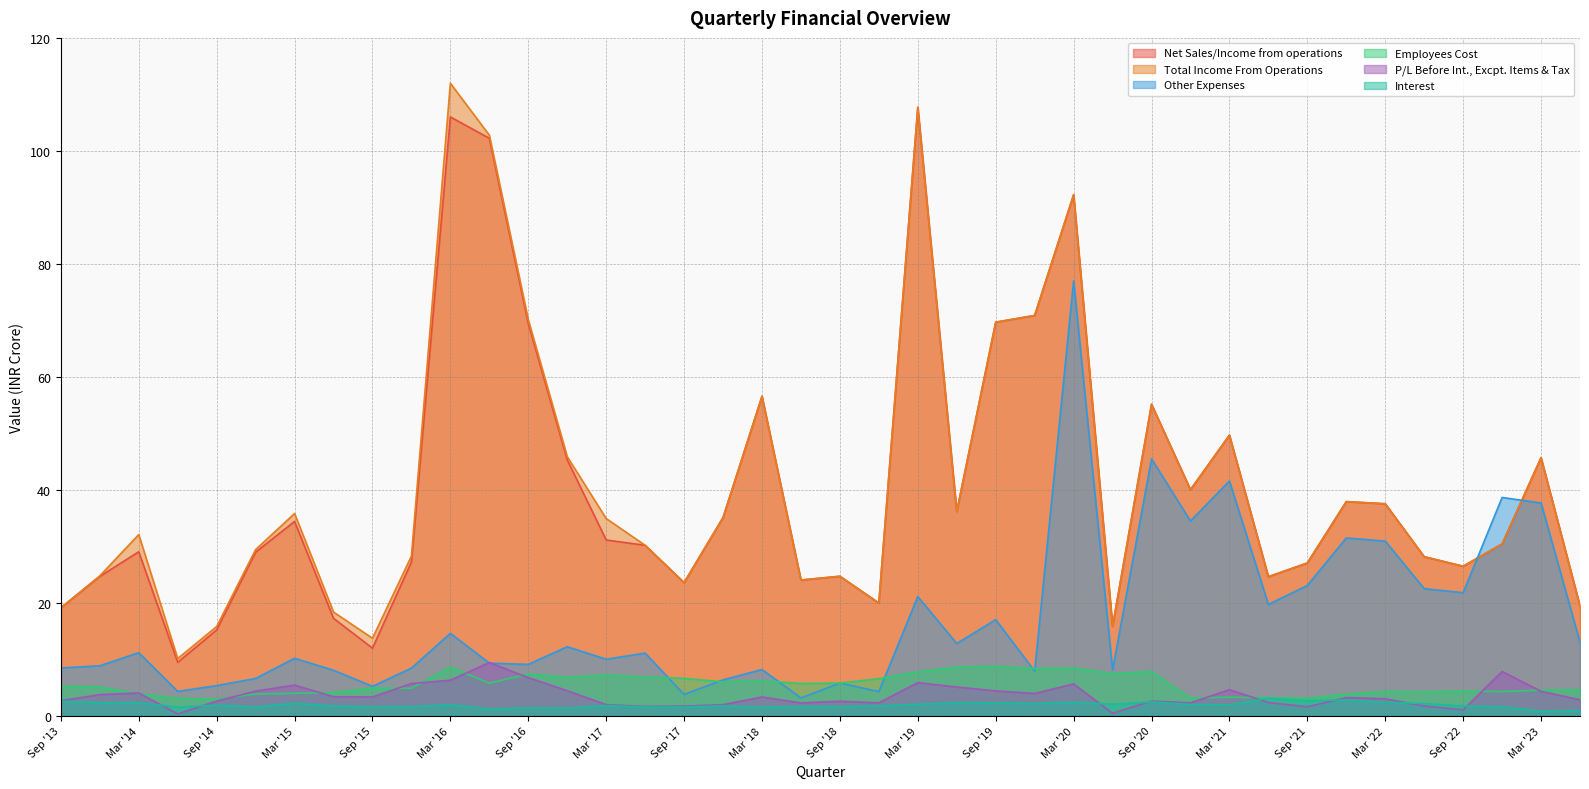

What is the sum of the Total Income From Operations values at Sep '14 and Mar '15?

51.6